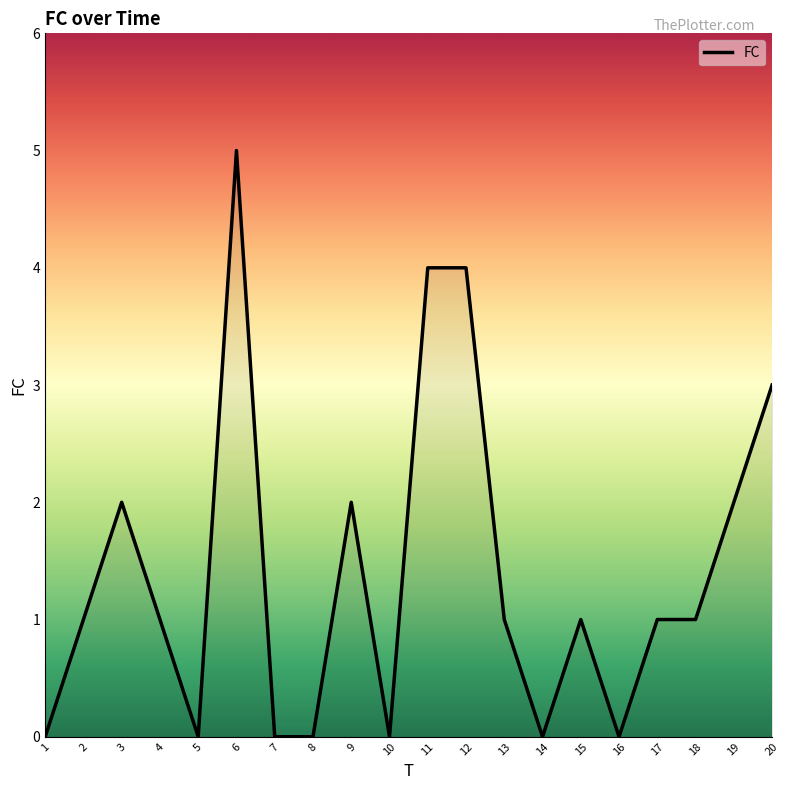

True or false: the data shows 1 at 4.

True